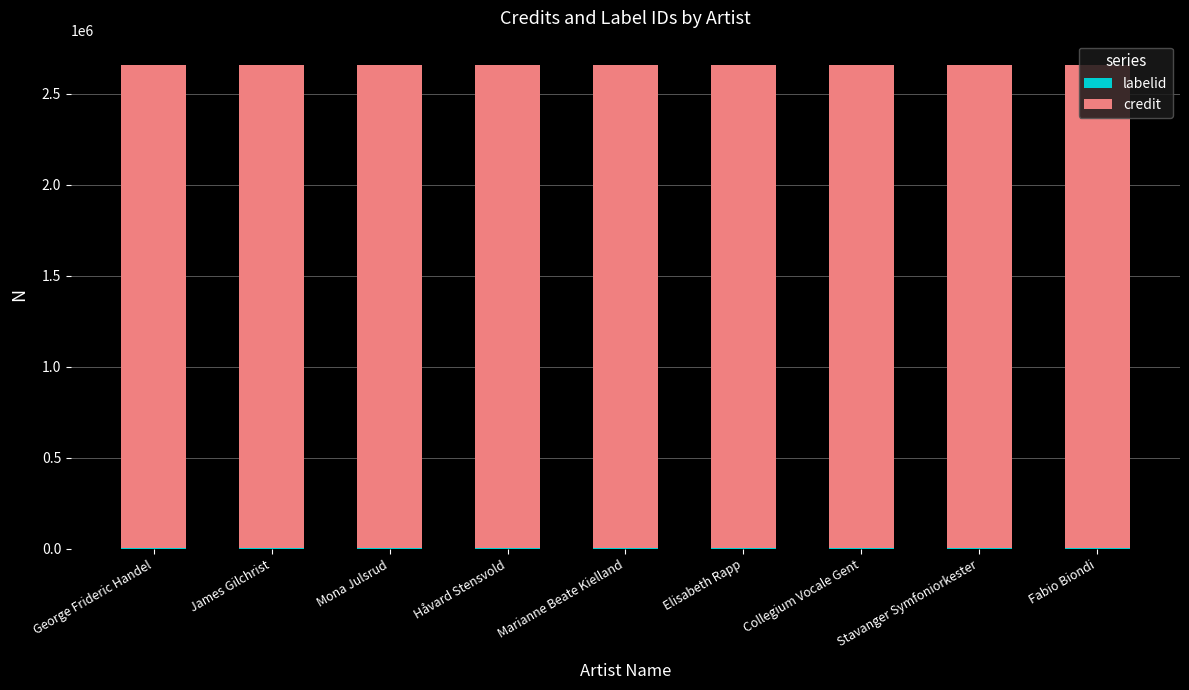

At Elisabeth Rapp, list the series in order from largest to smallest.

credit, labelid